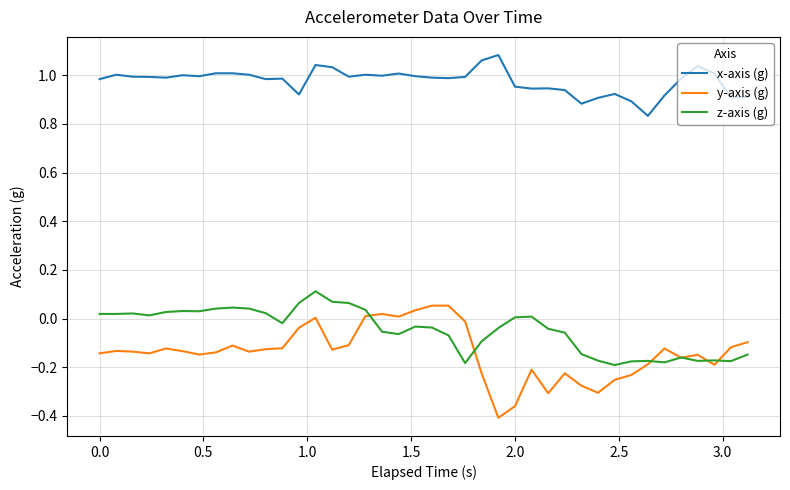

True or false: z-axis (g) and x-axis (g) cross at least once.

False